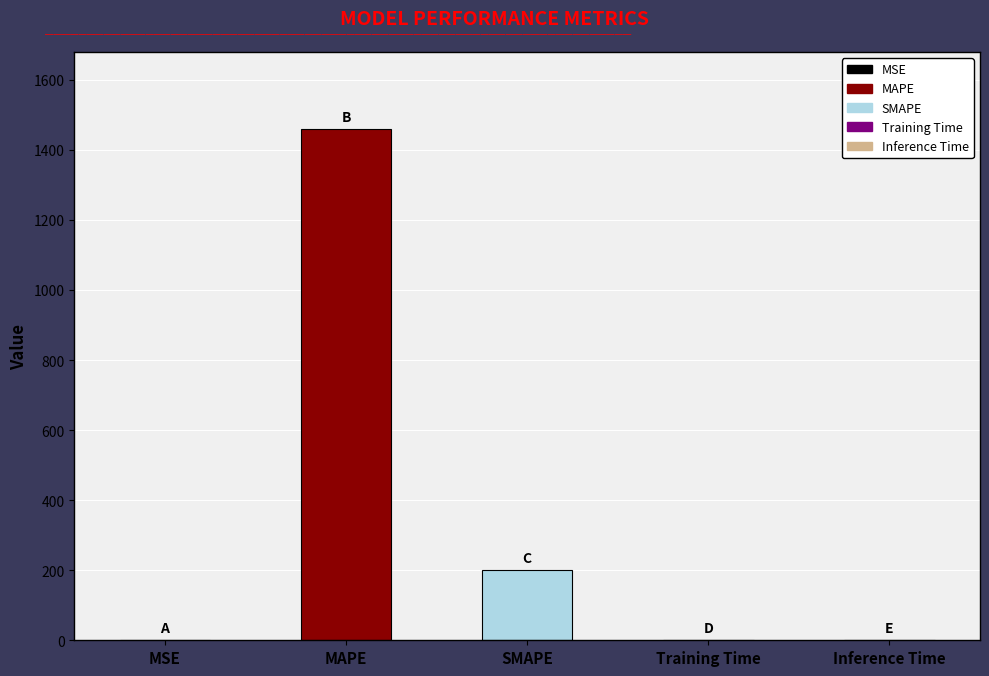

At which category does the chart reach its peak across all series?

MAPE